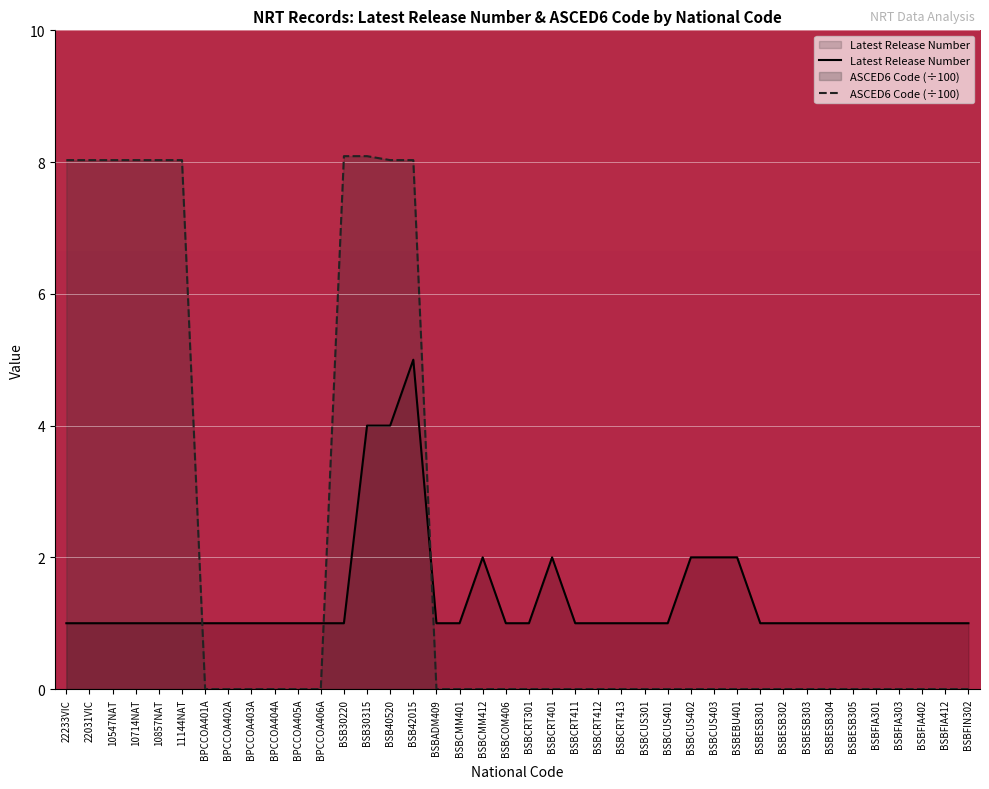

List the series in order of their peak value, highest first.

ASCED6 Code (÷100), Latest Release Number